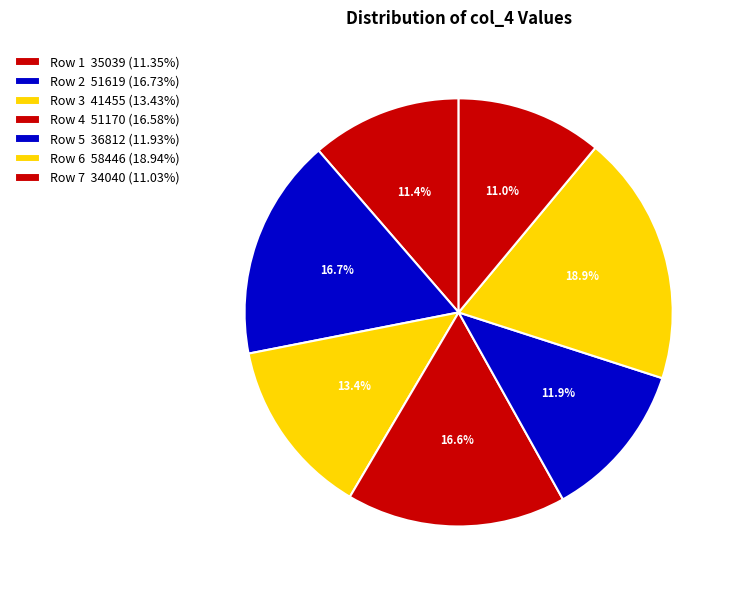

Count the number of slices in the pie.

7